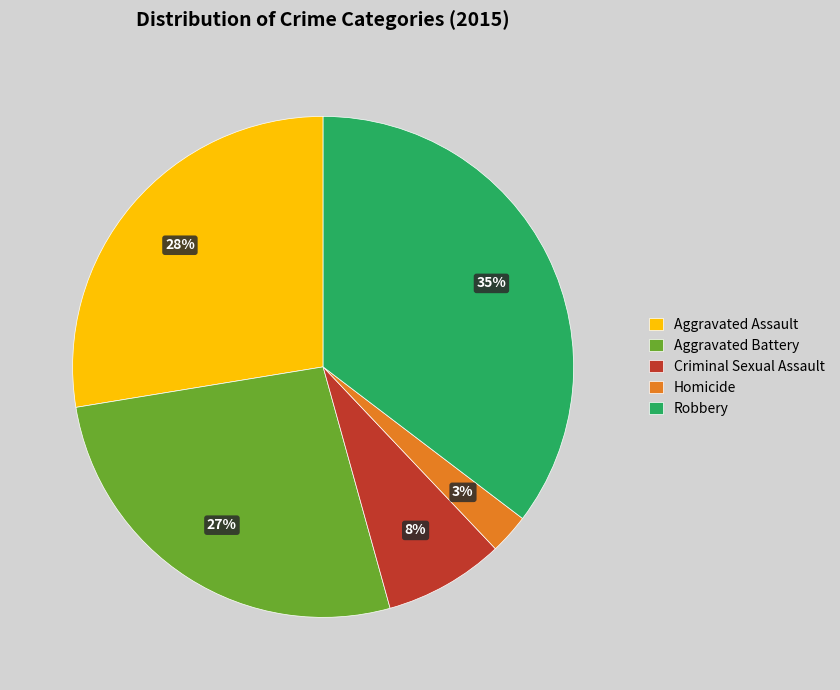

Which category has the smallest portion of the pie?

Homicide